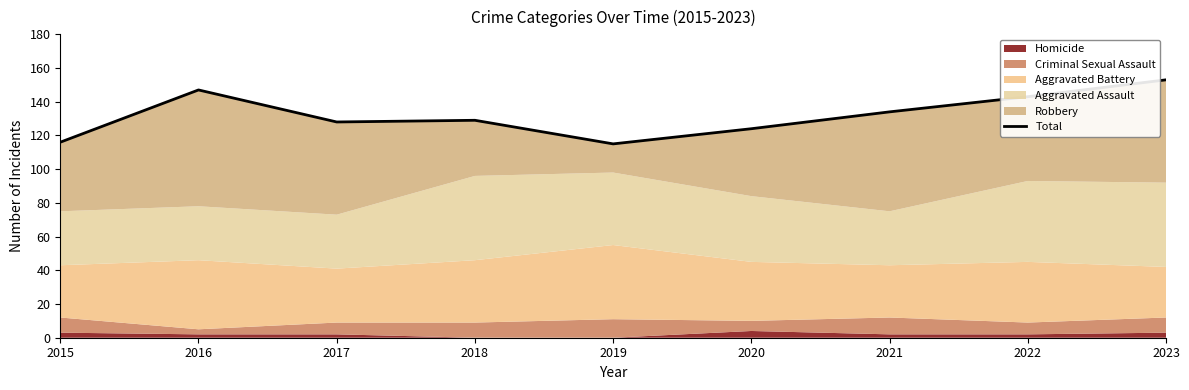

What is the difference between the maximum and minimum values?

38